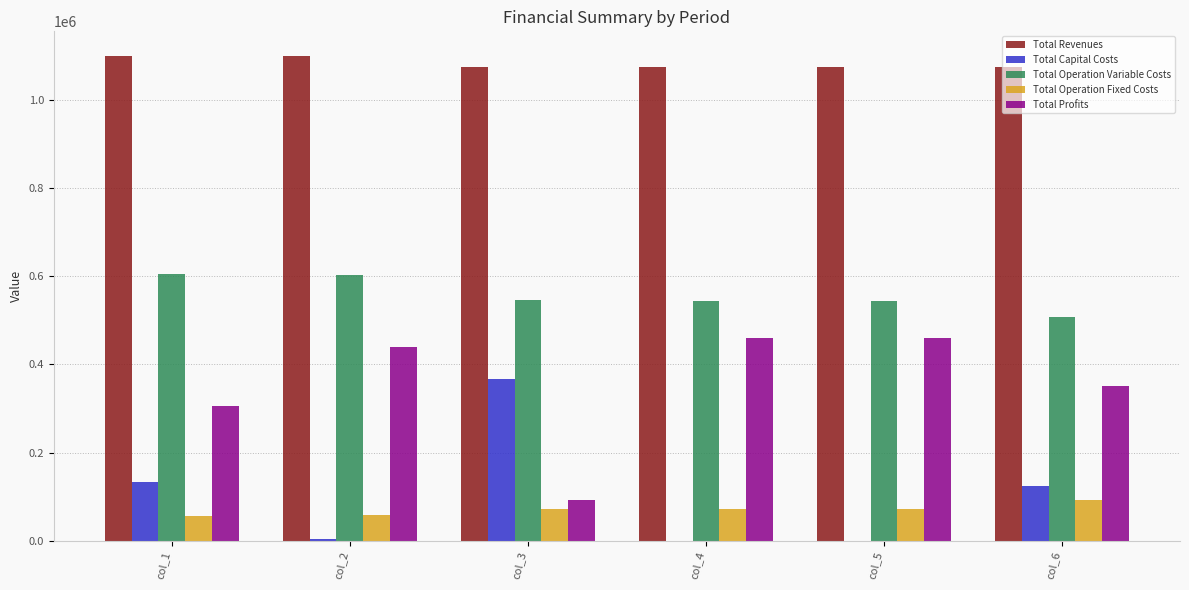

What is the maximum value shown in the chart?

1101954.9